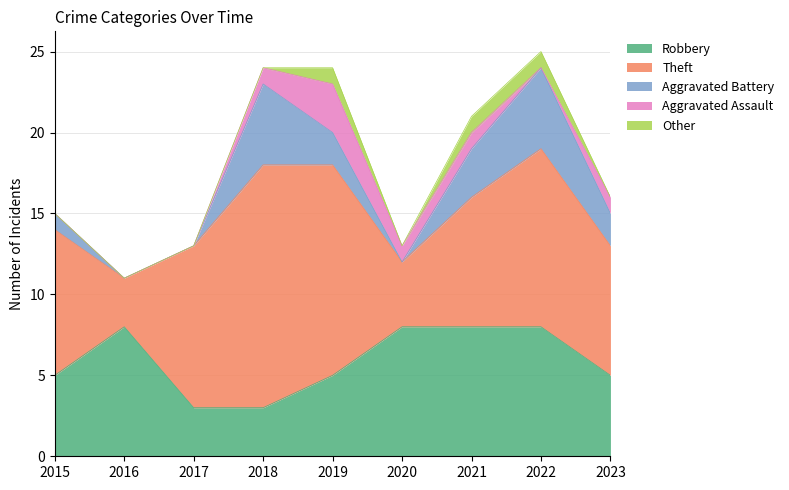

How many values in the Aggravated Assault series exceed 1?

1